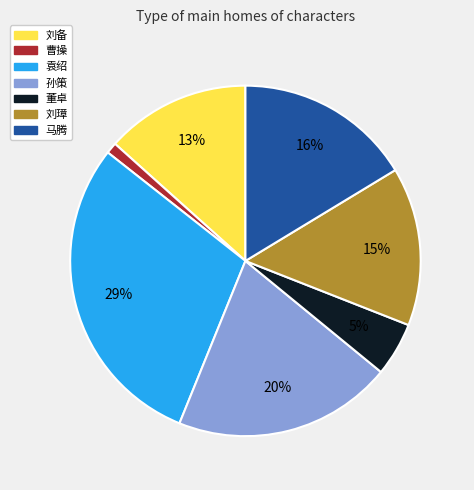

To the nearest percent, what percentage of the pie is 孙策?

20%